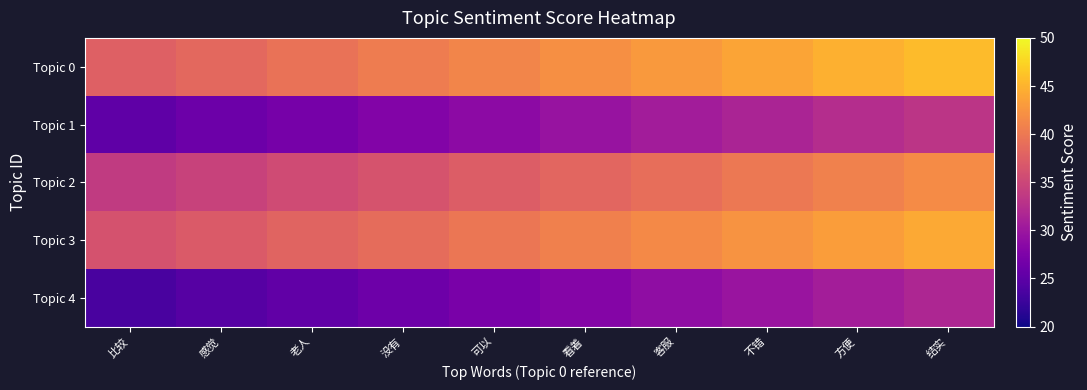

Reading left to right, transcribe all the data shown in this chart.

Topic 0: 比较=37.6	感觉=38.5	老人=39.4	没有=40.3	可以=41.2	看着=42.1	客服=43.0	不错=43.8	方便=44.7	结实=45.6
Topic 1: 比较=25.2	感觉=26.1	老人=27.0	没有=27.9	可以=28.8	看着=29.7	客服=30.6	不错=31.4	方便=32.3	结实=33.2
Topic 2: 比较=33.7	感觉=34.6	老人=35.5	没有=36.4	可以=37.3	看着=38.2	客服=39.1	不错=39.9	方便=40.8	结实=41.7
Topic 3: 比较=36.2	感觉=37.1	老人=38.0	没有=38.9	可以=39.7	看着=40.6	客服=41.5	不错=42.4	方便=43.3	结实=44.2
Topic 4: 比较=23.6	感觉=24.5	老人=25.4	没有=26.3	可以=27.2	看着=28.1	客服=28.9	不错=29.8	方便=30.7	结实=31.6